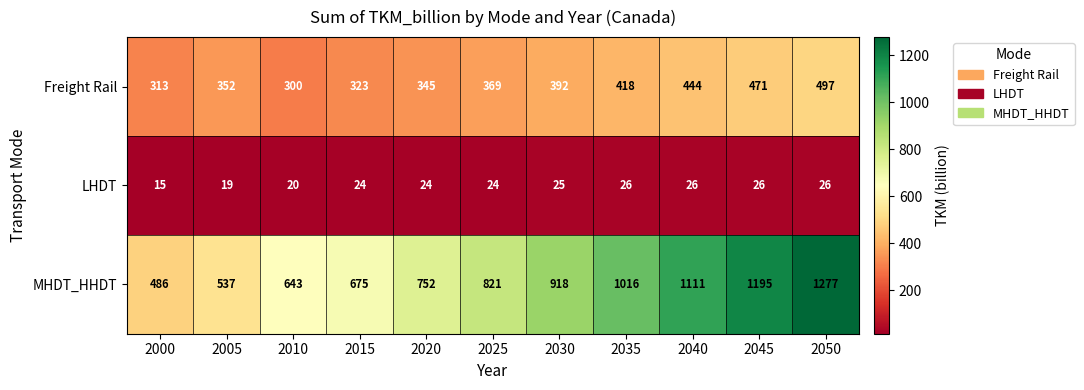

What value does the LHDT series have at 2020, to the nearest 10?

20